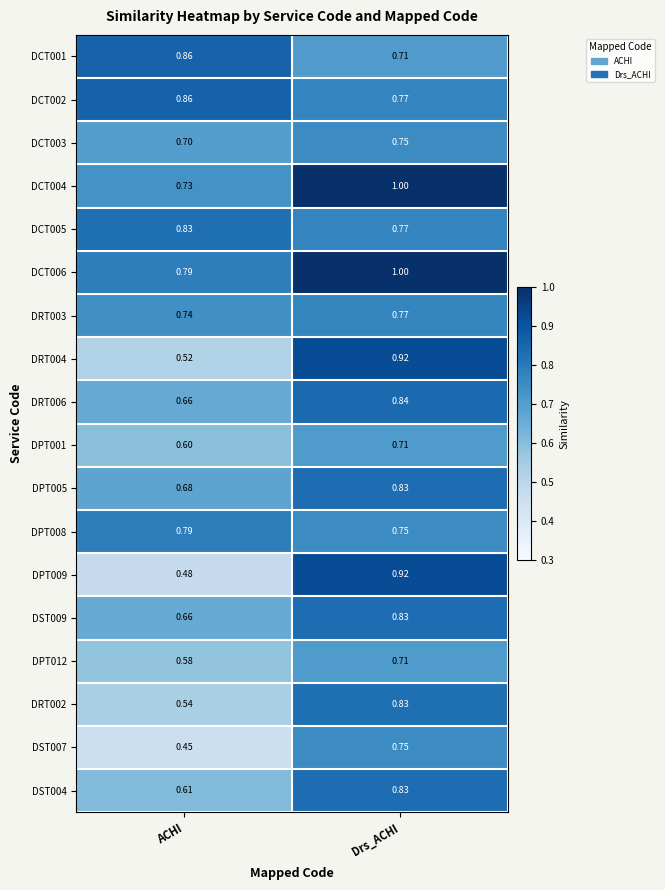

At which label is DPT009 closest to 0?

ACHI